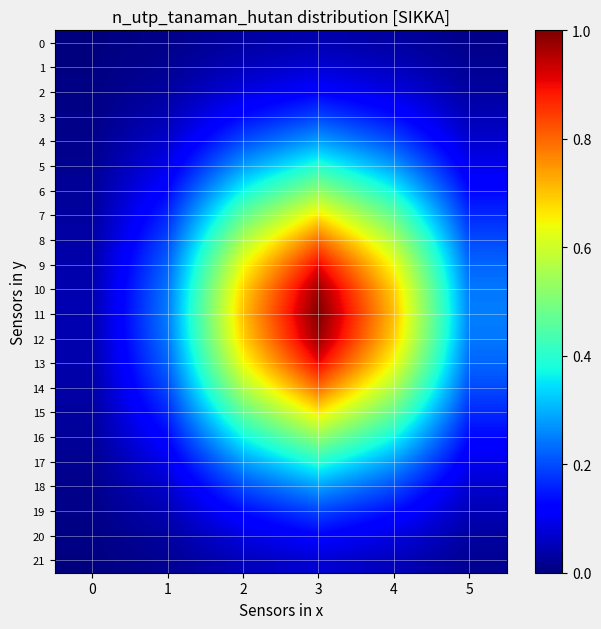

Reading left to right, transcribe all the data shown in this chart.

0: 0=0.0	1=0.0	2=0.0	3=0.0	4=0.0	5=0.0
1: 0=0.0	1=0.0	2=0.1	3=0.1	4=0.1	5=0.0
2: 0=0.0	1=0.0	2=0.1	3=0.1	4=0.1	5=0.0
3: 0=0.0	1=0.0	2=0.1	3=0.2	4=0.1	5=0.0
4: 0=0.0	1=0.1	2=0.2	3=0.3	4=0.2	5=0.1
5: 0=0.0	1=0.1	2=0.3	3=0.4	4=0.3	5=0.1
6: 0=0.0	1=0.1	2=0.4	3=0.5	4=0.4	5=0.1
7: 0=0.0	1=0.2	2=0.5	3=0.7	4=0.5	5=0.2
8: 0=0.0	1=0.2	2=0.6	3=0.8	4=0.6	5=0.2
9: 0=0.0	1=0.2	2=0.6	3=0.9	4=0.6	5=0.2
10: 0=0.0	1=0.2	2=0.7	3=1.0	4=0.7	5=0.2
11: 0=0.0	1=0.2	2=0.7	3=1.0	4=0.7	5=0.2
12: 0=0.0	1=0.2	2=0.7	3=1.0	4=0.7	5=0.2
13: 0=0.0	1=0.2	2=0.6	3=0.9	4=0.6	5=0.2
14: 0=0.0	1=0.2	2=0.6	3=0.8	4=0.6	5=0.2
15: 0=0.0	1=0.2	2=0.5	3=0.7	4=0.5	5=0.2
16: 0=0.0	1=0.1	2=0.4	3=0.5	4=0.4	5=0.1
17: 0=0.0	1=0.1	2=0.3	3=0.4	4=0.3	5=0.1
18: 0=0.0	1=0.1	2=0.2	3=0.3	4=0.2	5=0.1
19: 0=0.0	1=0.0	2=0.1	3=0.2	4=0.1	5=0.0
20: 0=0.0	1=0.0	2=0.1	3=0.1	4=0.1	5=0.0
21: 0=0.0	1=0.0	2=0.1	3=0.1	4=0.1	5=0.0